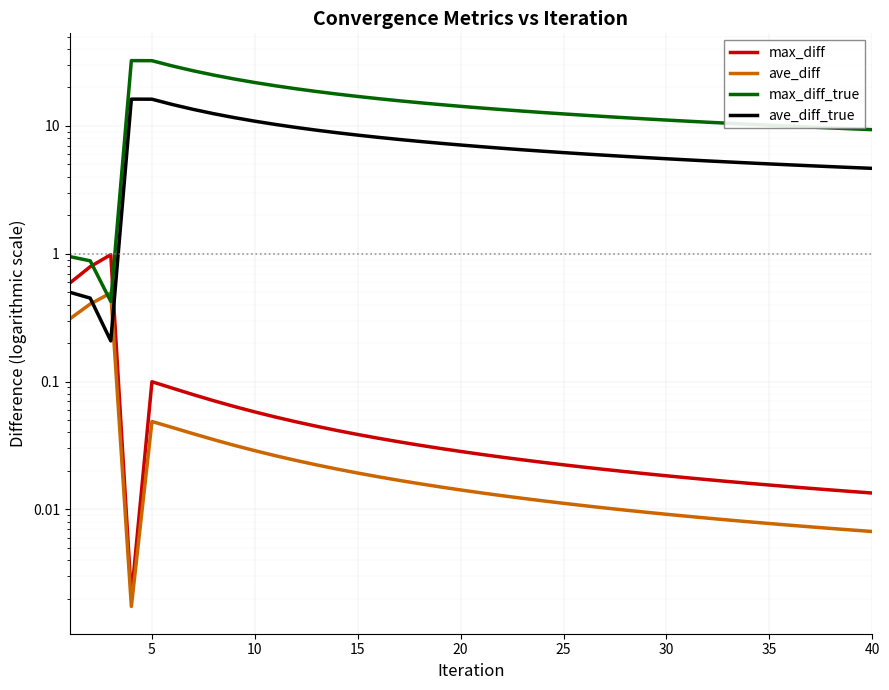

What are all the series names shown in the legend?

max_diff, ave_diff, max_diff_true, ave_diff_true